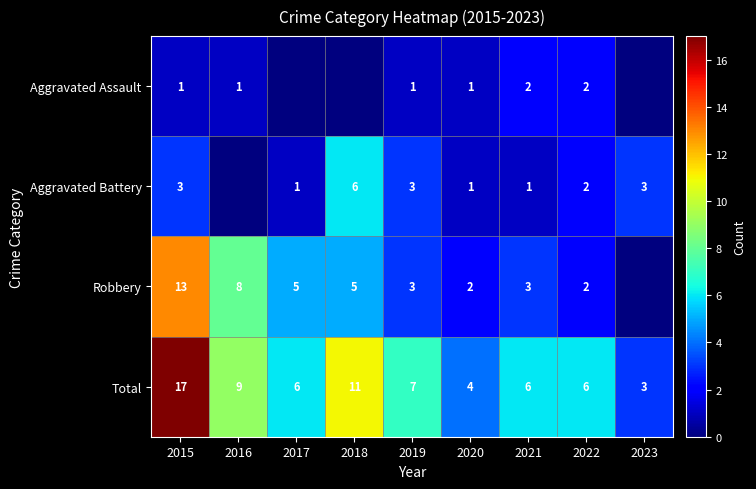

Rank the series at 2021 from highest to lowest value.

Total, Robbery, Aggravated Assault, Aggravated Battery